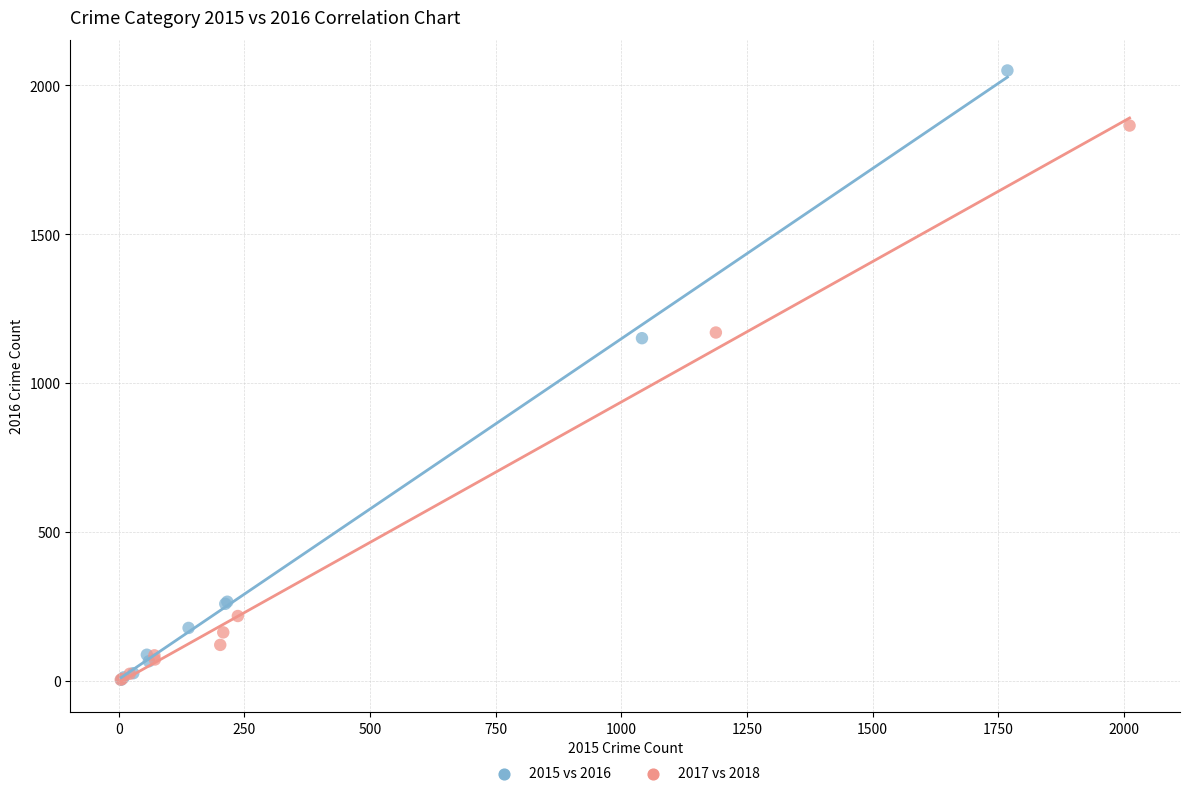

Which series has the widest spread of Y values?

2015 vs 2016